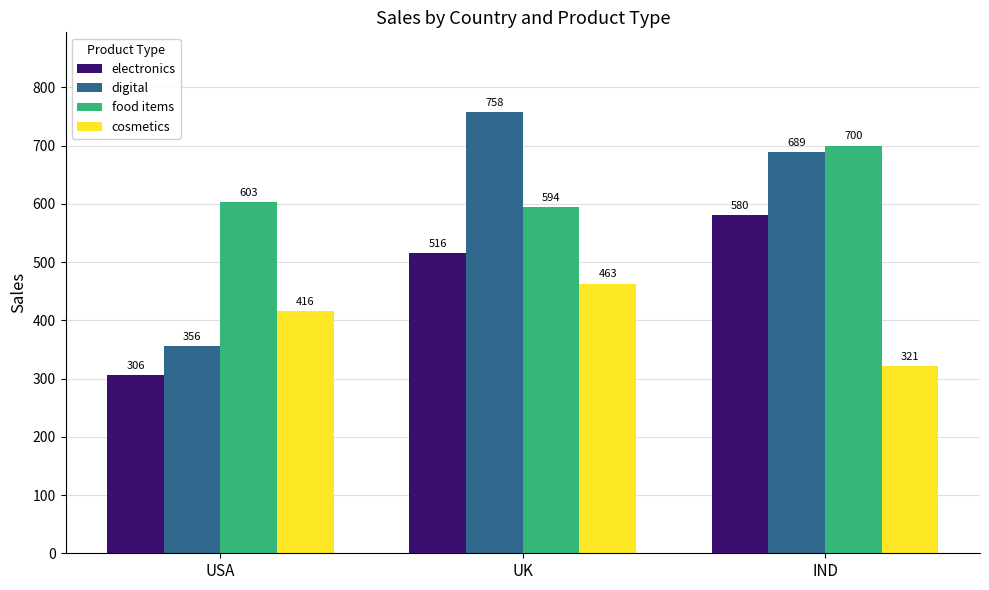

Between USA and UK, which series saw the biggest shift?

digital